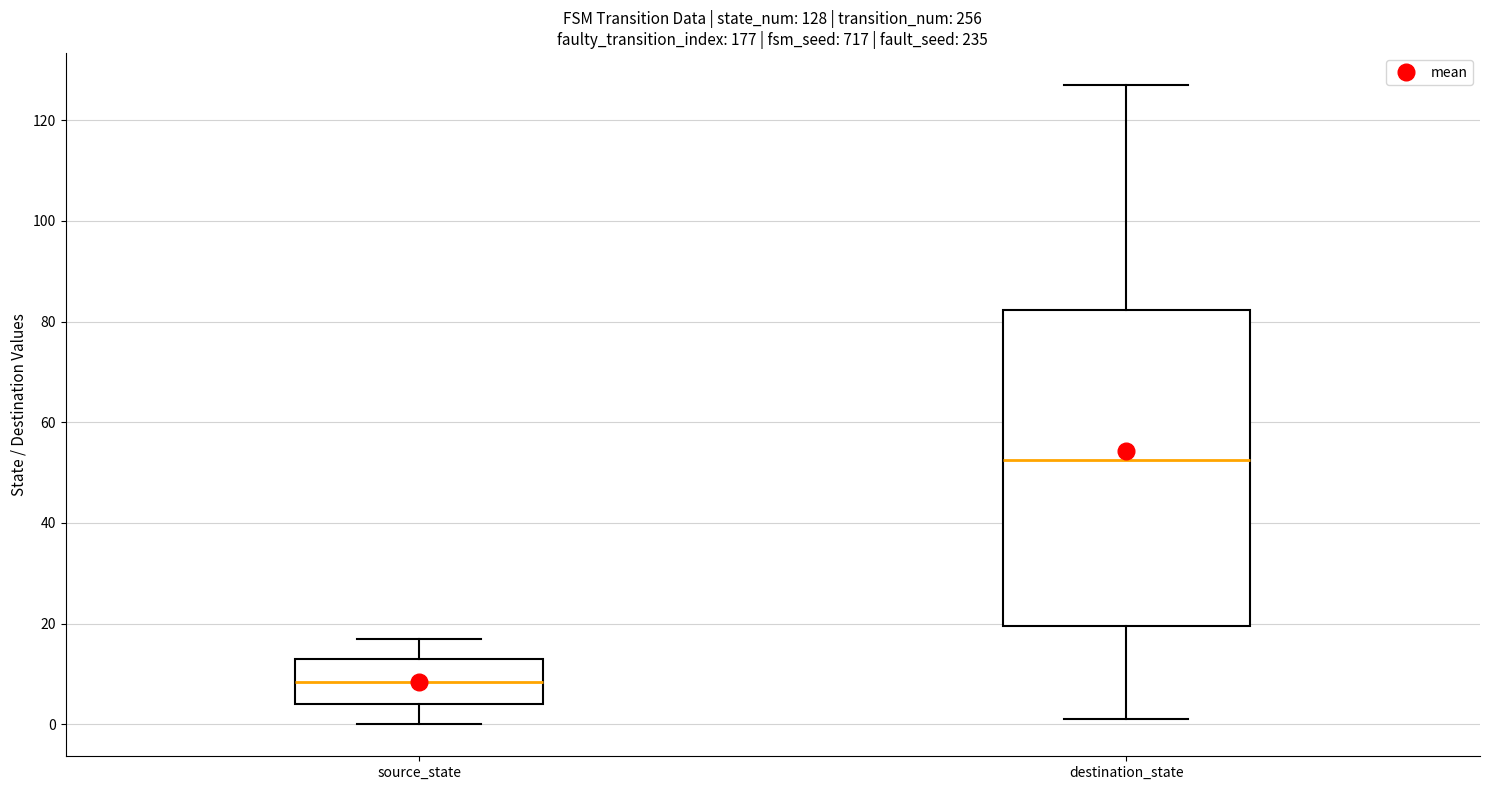

Which box is the tallest, from its lower edge to its upper edge?

destination_state